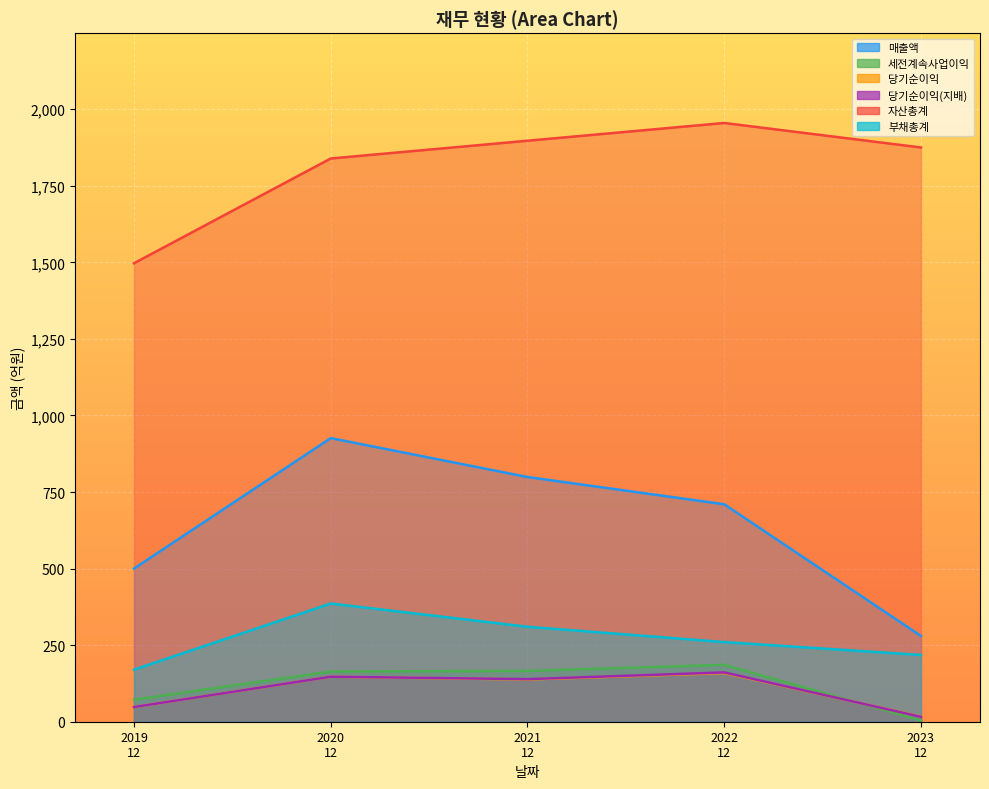

At which category does 세전계속사업이익 reach its first local peak?

2022 12